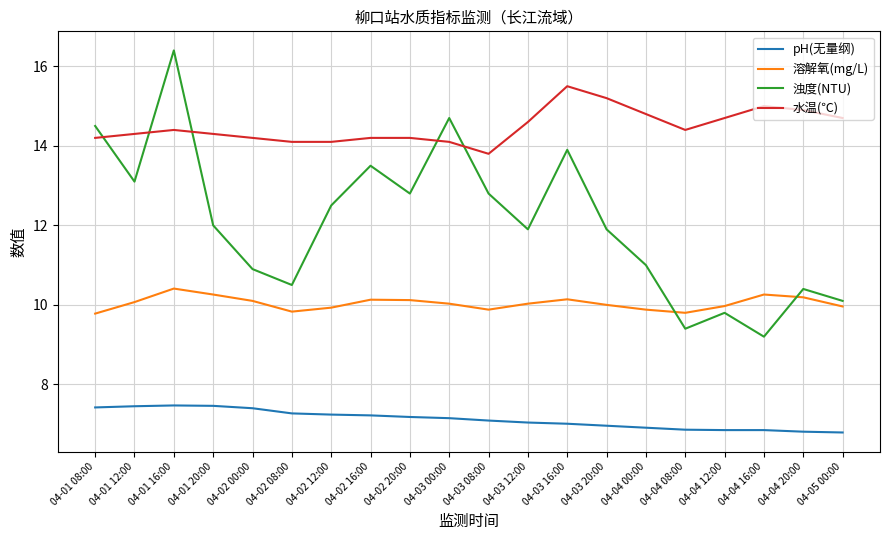

The 水温(℃) series shows 22.6 at 04-01 12:00. True or false?

False